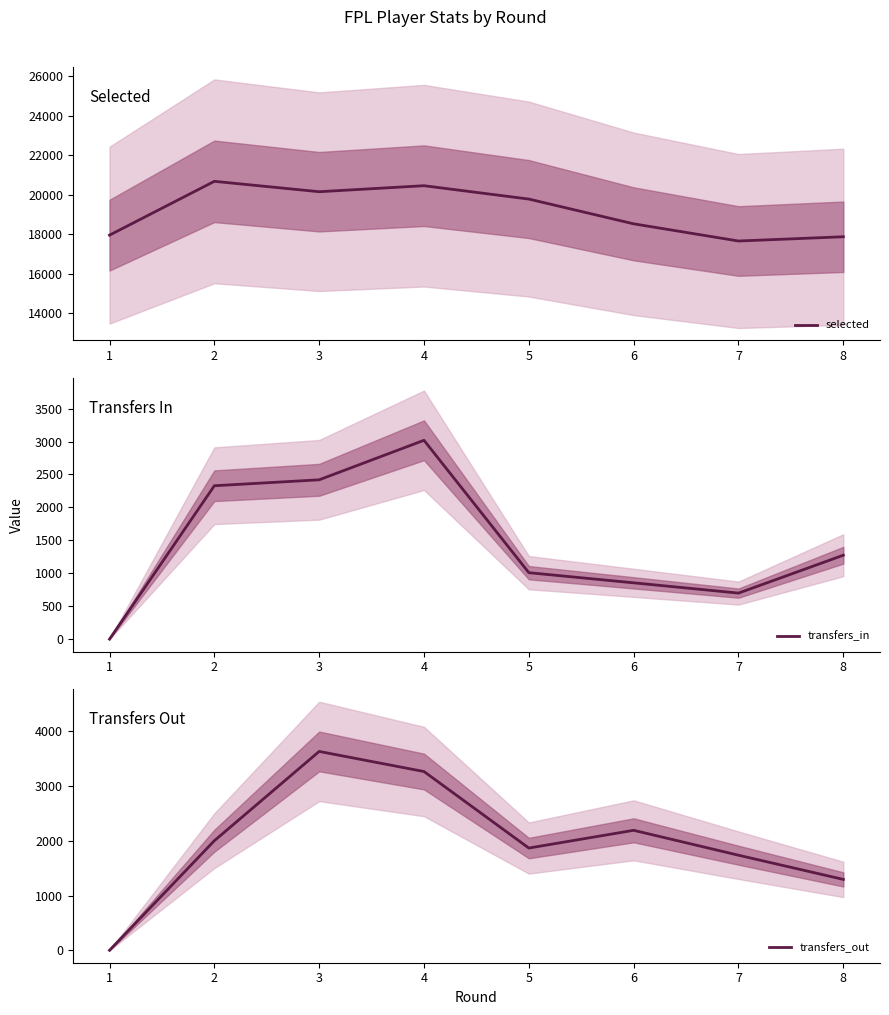

What are all the series names shown in the legend?

selected, transfers_in, transfers_out